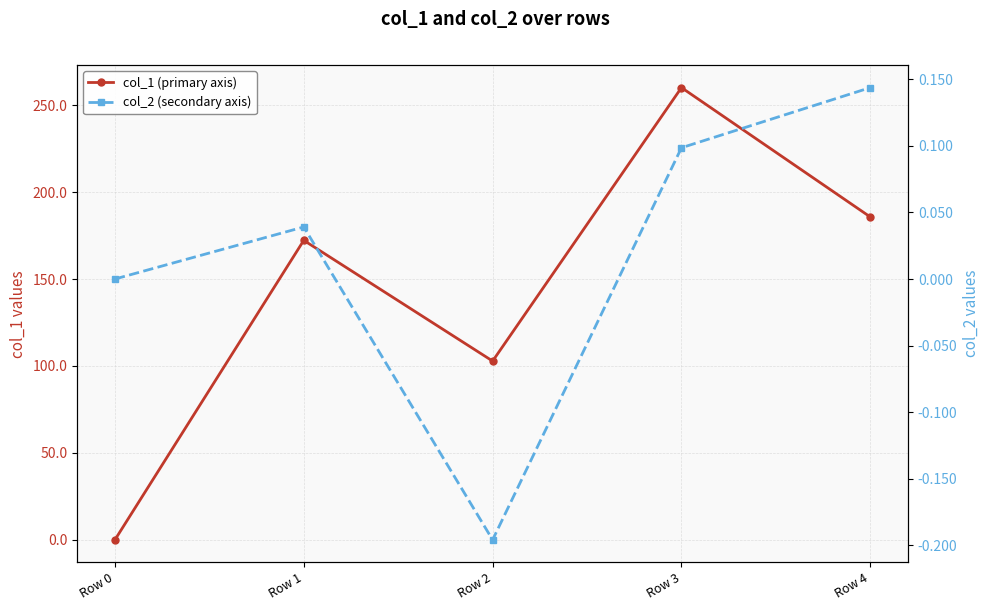

What is the difference between the maximum and second lowest values in the col_1 (primary axis) series?

157.3